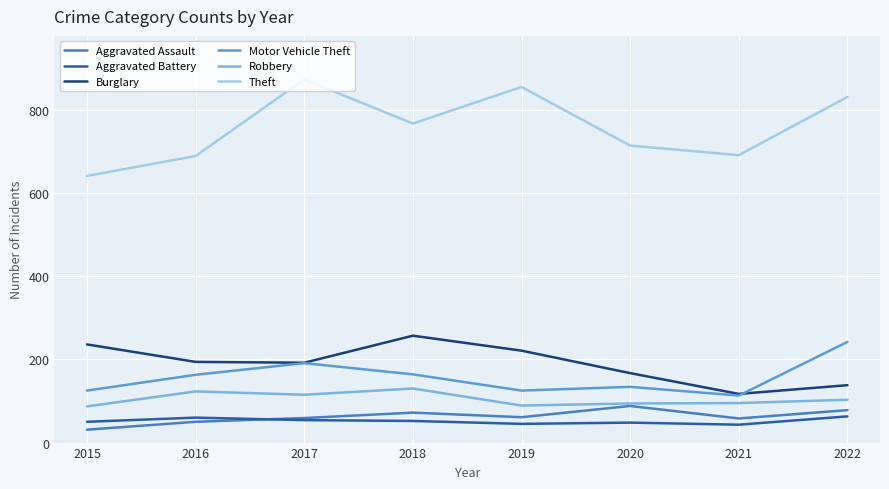

Where does the Robbery series first go above 103?

2016